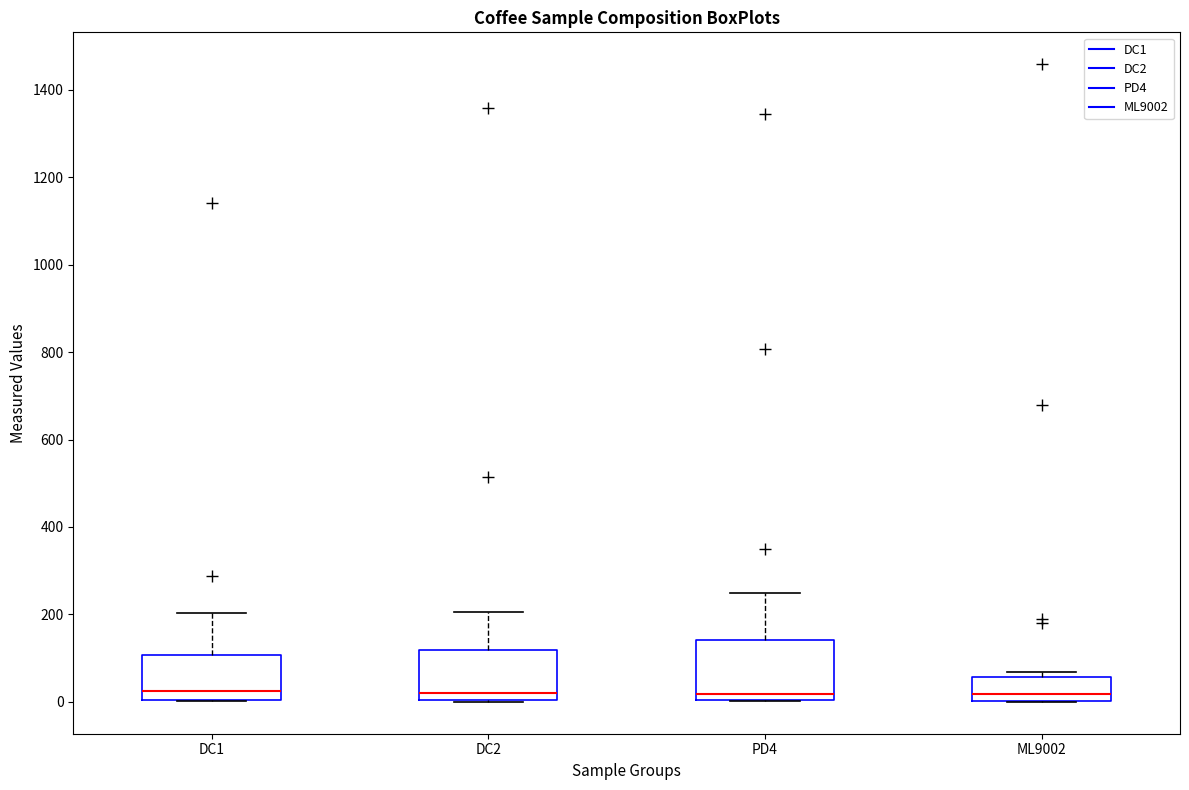

Where does the upper whisker of the box for DC2 end on the y-axis? The values are not printed on the chart, so give them approximately, as read against the axis.

200